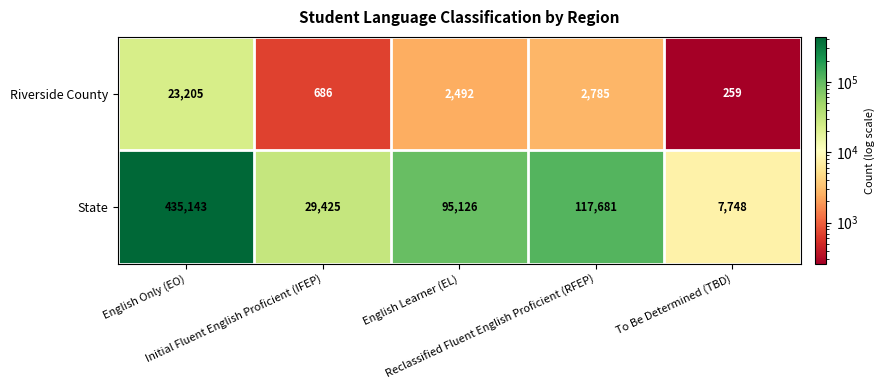

What is the average value of the Riverside County series?

5885